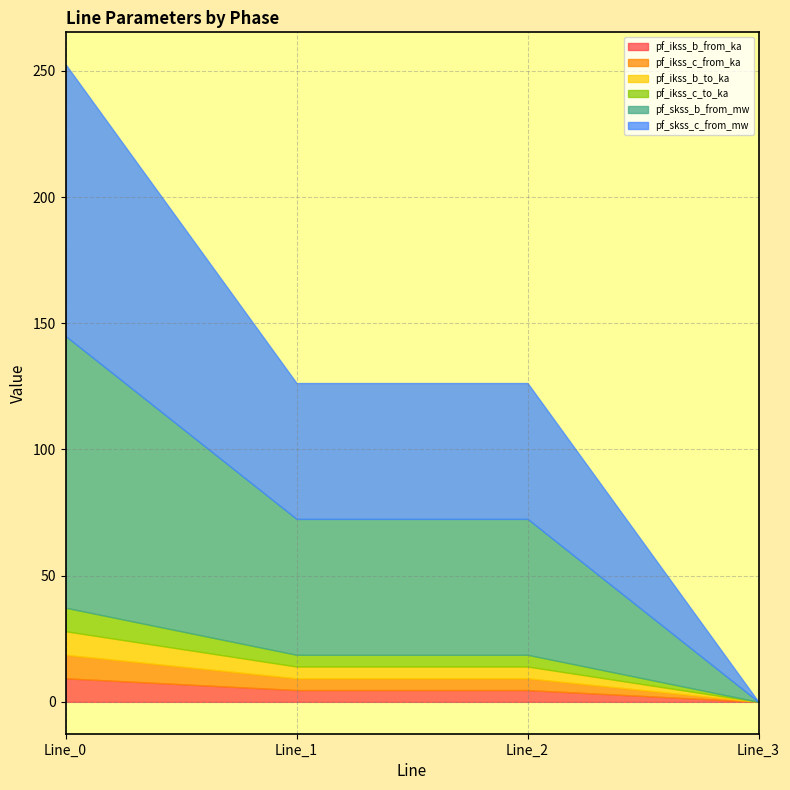

Reading right to left, transcribe all the data shown in this chart.

pf_ikss_b_from_ka: Line_3=0.0	Line_2=4.7	Line_1=4.7	Line_0=9.3
pf_ikss_c_from_ka: Line_3=0.0	Line_2=4.7	Line_1=4.7	Line_0=9.3
pf_ikss_b_to_ka: Line_3=0.0	Line_2=4.7	Line_1=4.7	Line_0=9.3
pf_ikss_c_to_ka: Line_3=0.0	Line_2=4.7	Line_1=4.7	Line_0=9.3
pf_skss_b_from_mw: Line_3=0.0	Line_2=53.8	Line_1=53.8	Line_0=107.7
pf_skss_c_from_mw: Line_3=0.0	Line_2=53.8	Line_1=53.8	Line_0=107.7